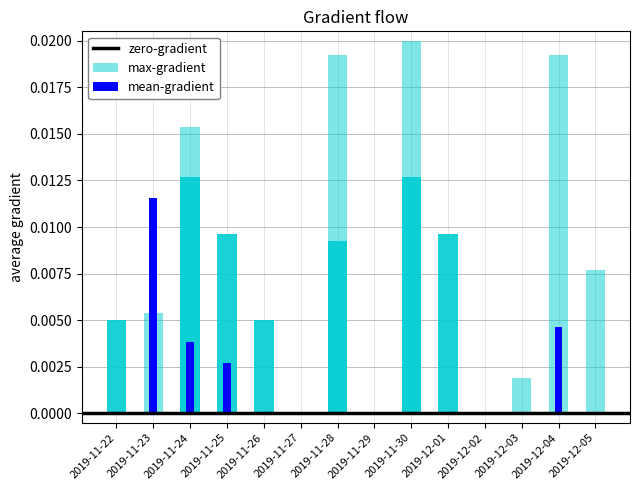

How many categories are shown in the chart?

14